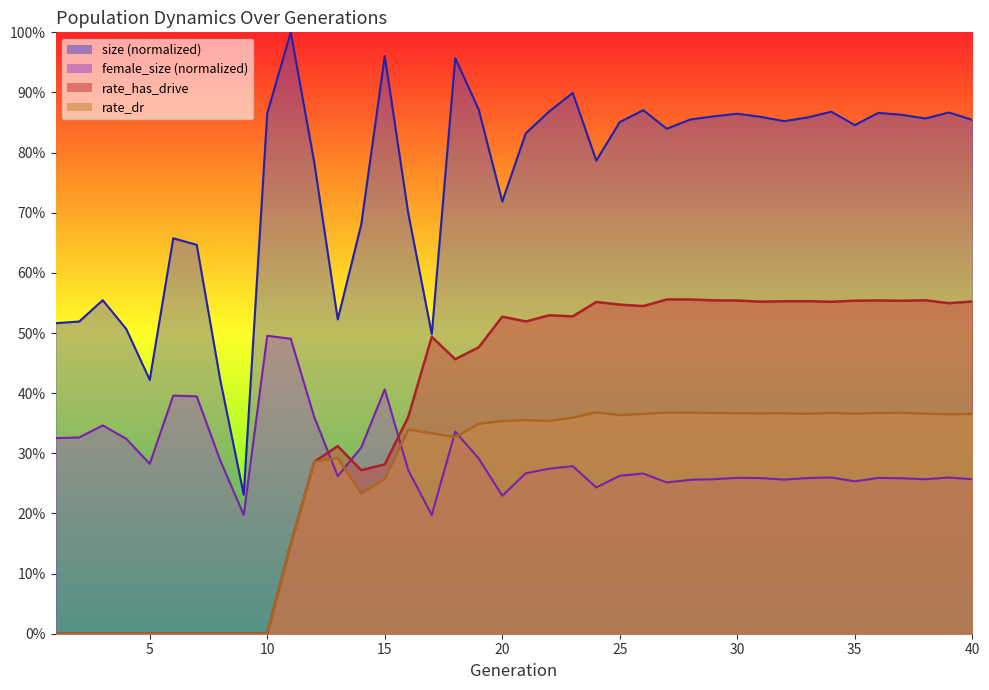

Count the rate_dr values in the range 0 to 1.

40